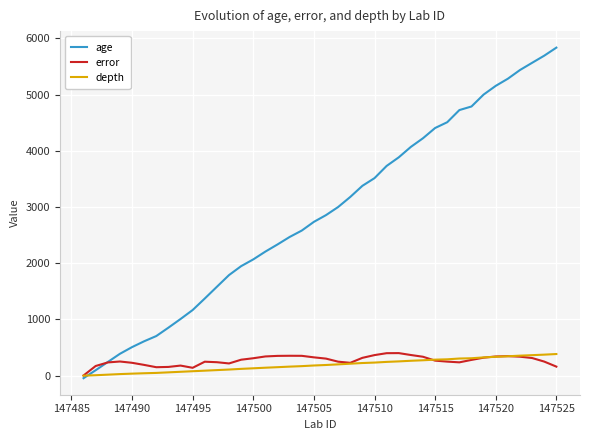

Which series has the widest spread of values?

age